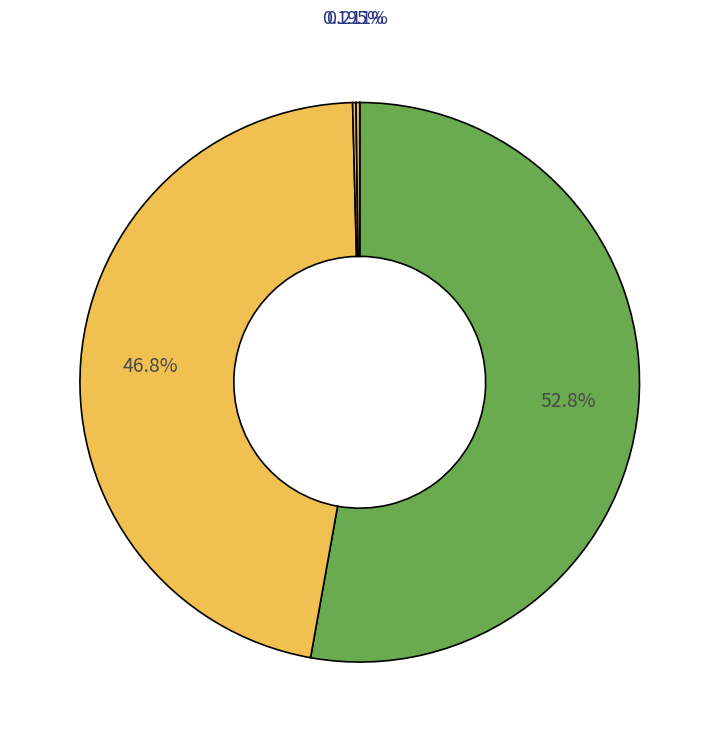

To the nearest percent, what is the difference between the largest and smallest slice percentages?

53%